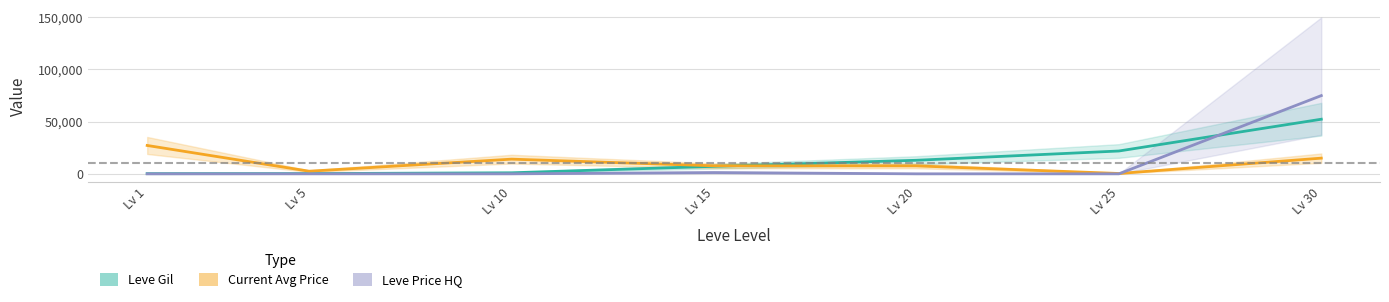

How many lines are shown in the chart?

3